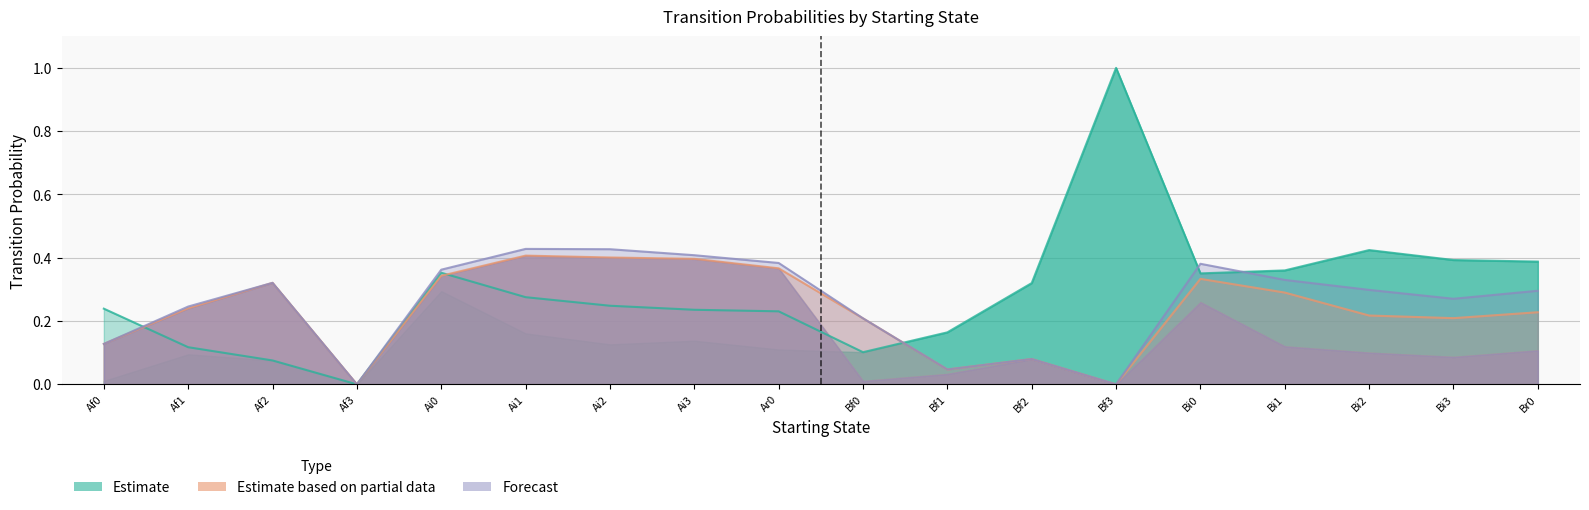

The value of Br0 at Af2 is 0.2. True or false?

False